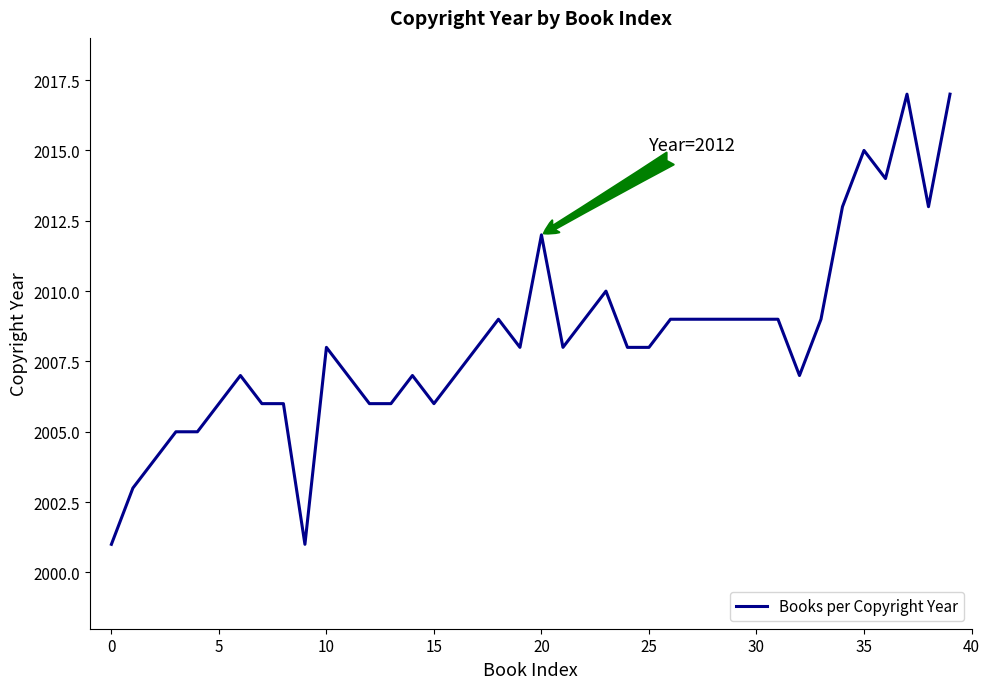

What is the minimum value shown in the chart?

2001